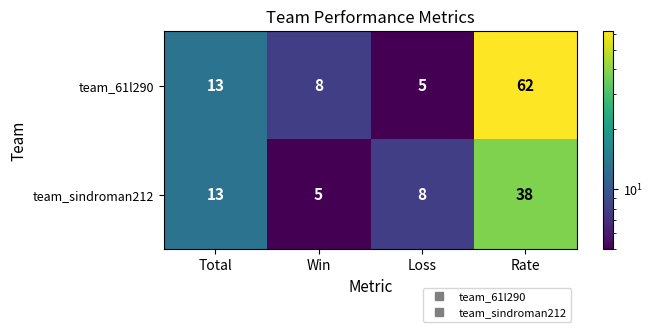

Which series has the largest range (max minus min)?

team_61l290